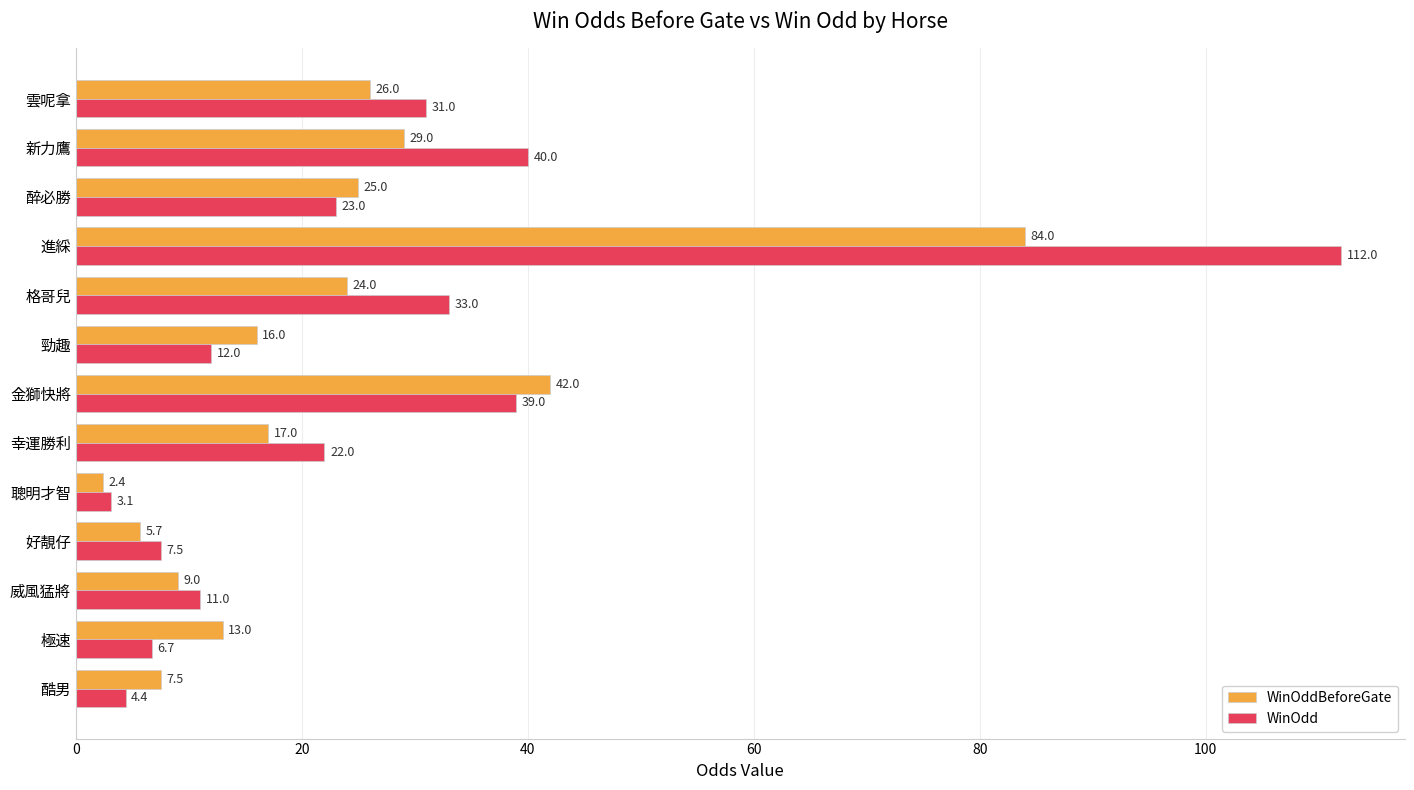

What is the difference between the second highest and minimum values in the WinOddBeforeGate series?

39.6